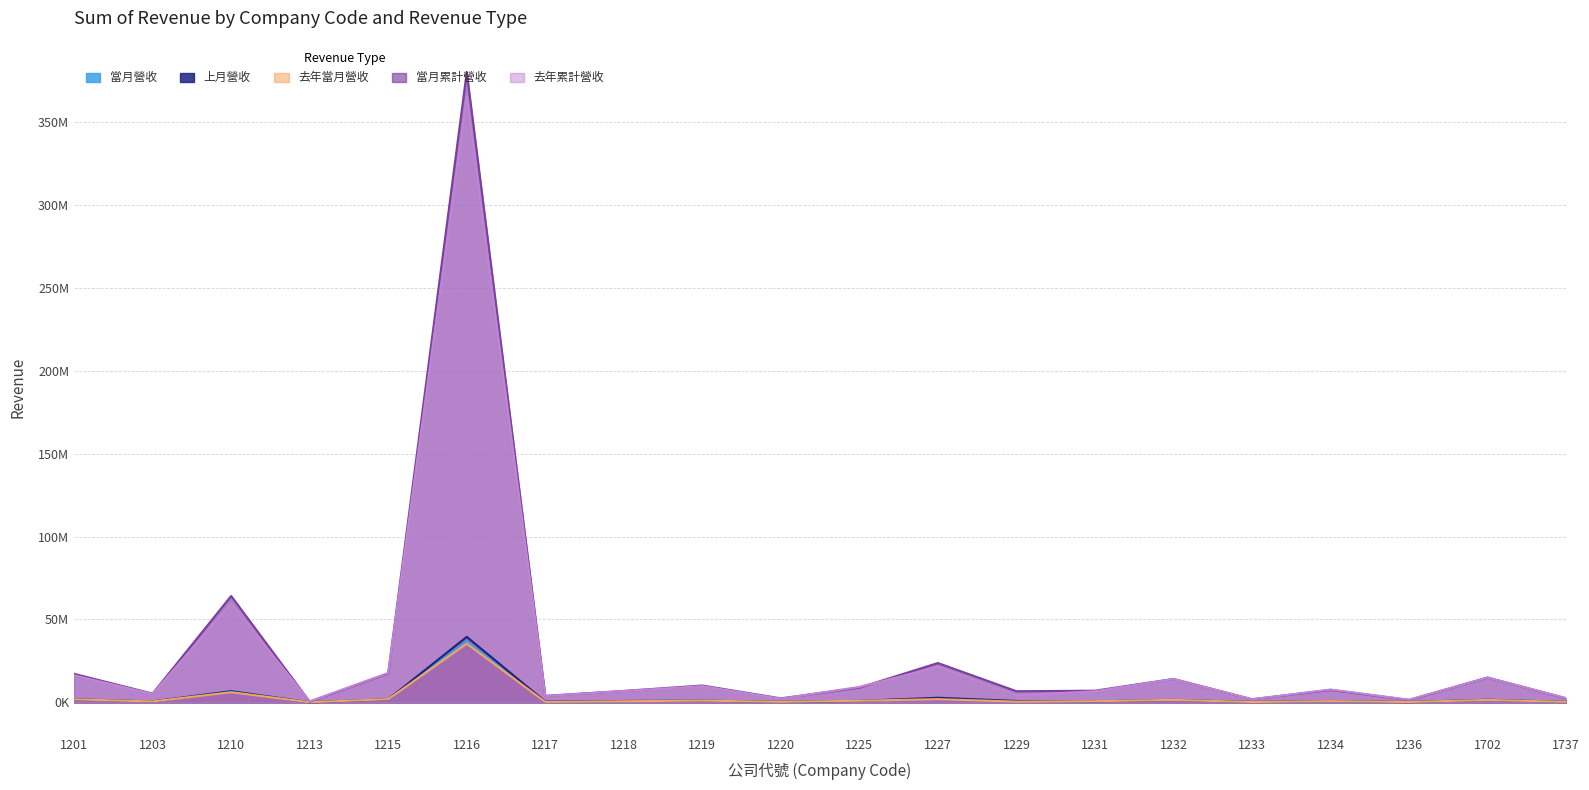

How many lines are shown in the chart?

5